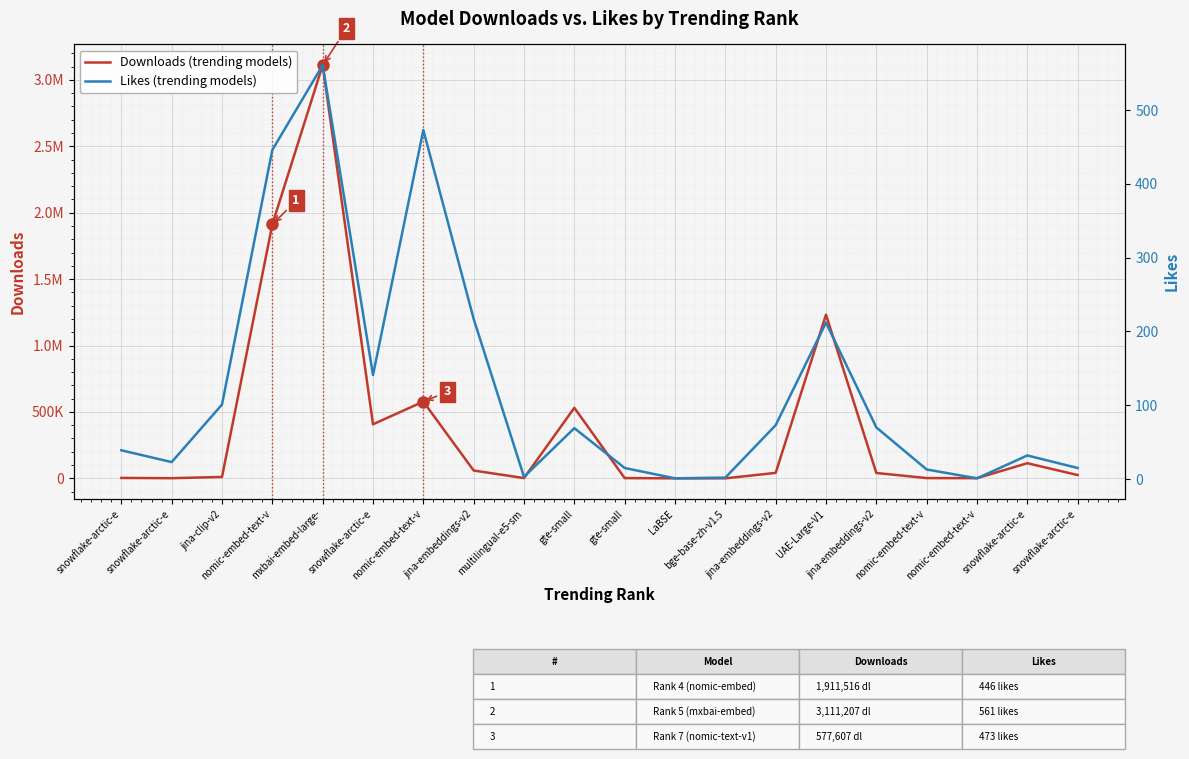

Does the chart display data point markers on the line(s)?

No